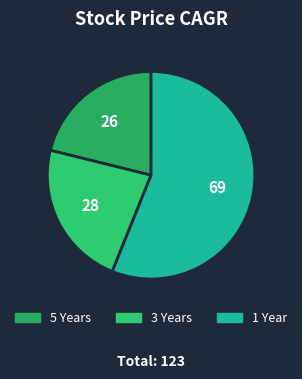

What is the change in value from 5 Years to 1 Year?

+43